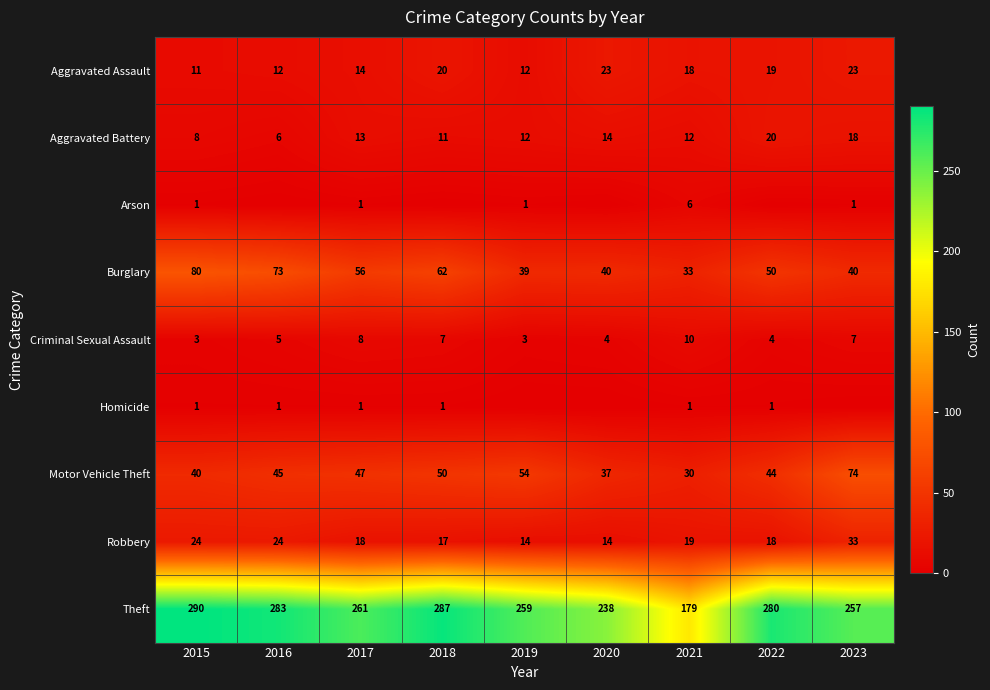

What is the difference between the maximum and second lowest values in the Aggravated Battery series?

12